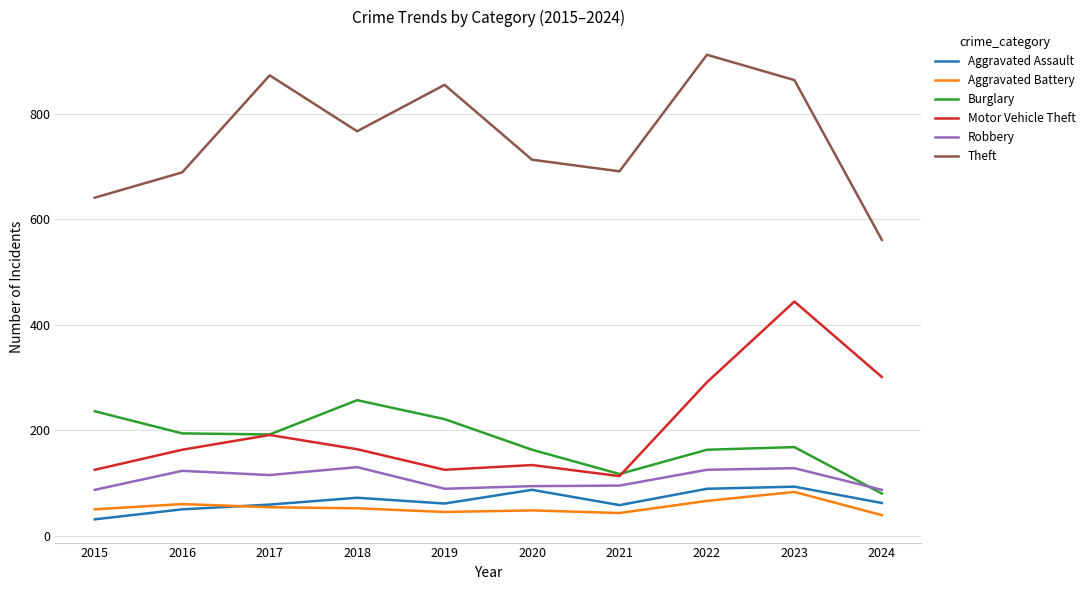

What is the smallest value displayed?

31